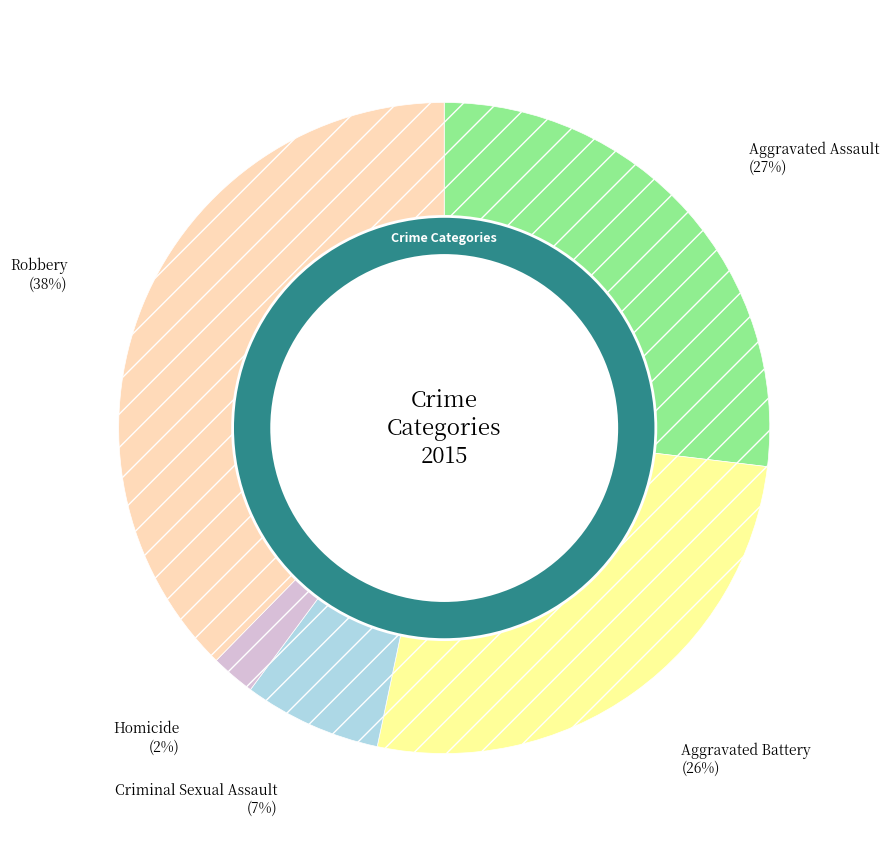

Is there any slice that represents more than half of the pie?

No